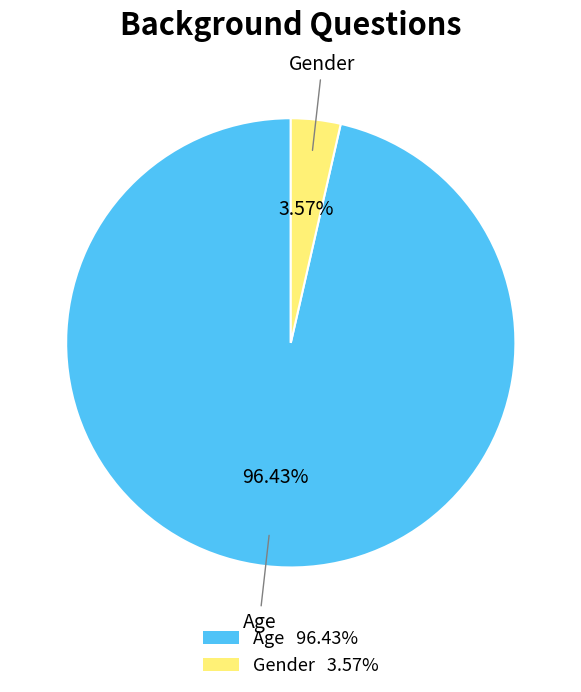

Count the number of slices in the pie.

2